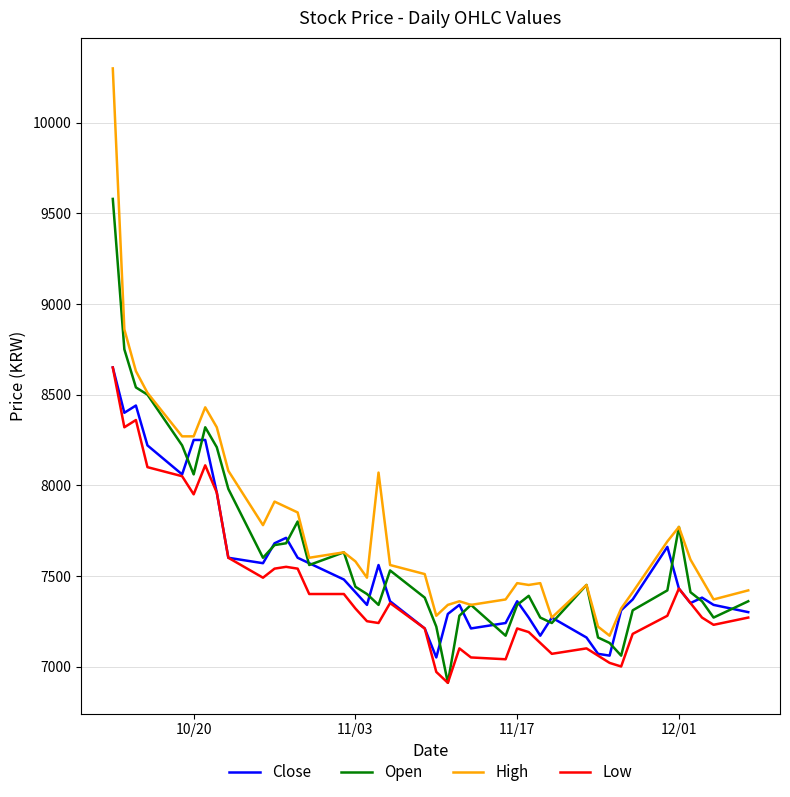

What is the maximum value shown in the chart?

10300